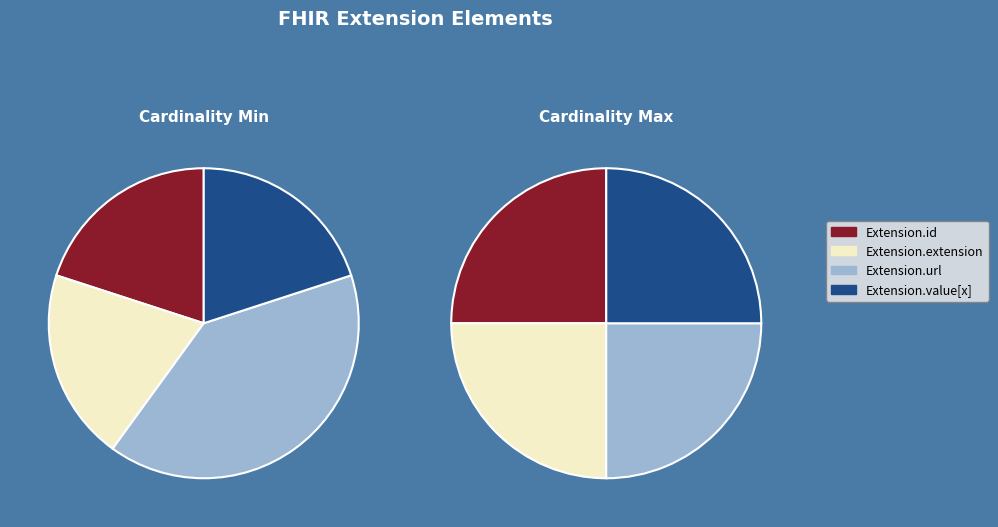

The Extension.extension slice represents 10% of the pie. True or false?

False